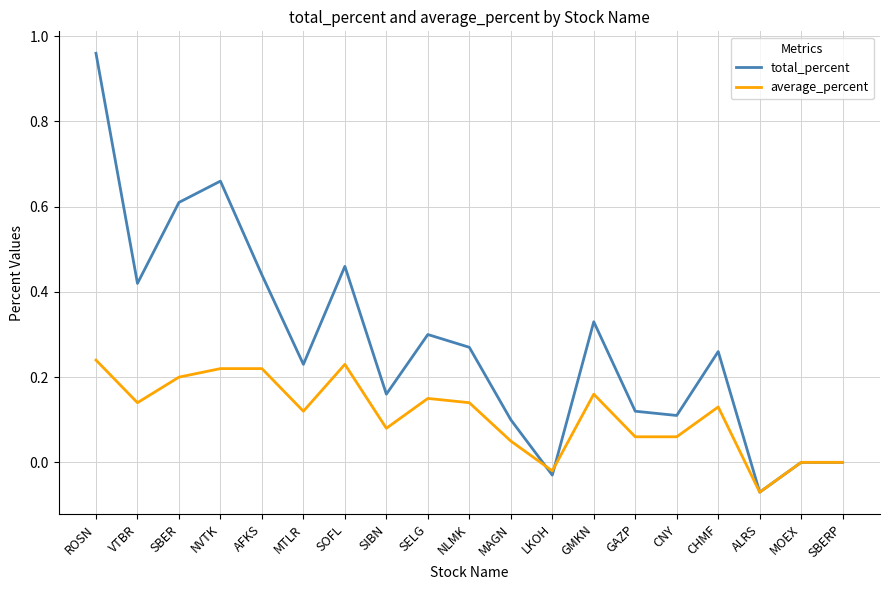

Which series has the largest range (max minus min)?

total_percent